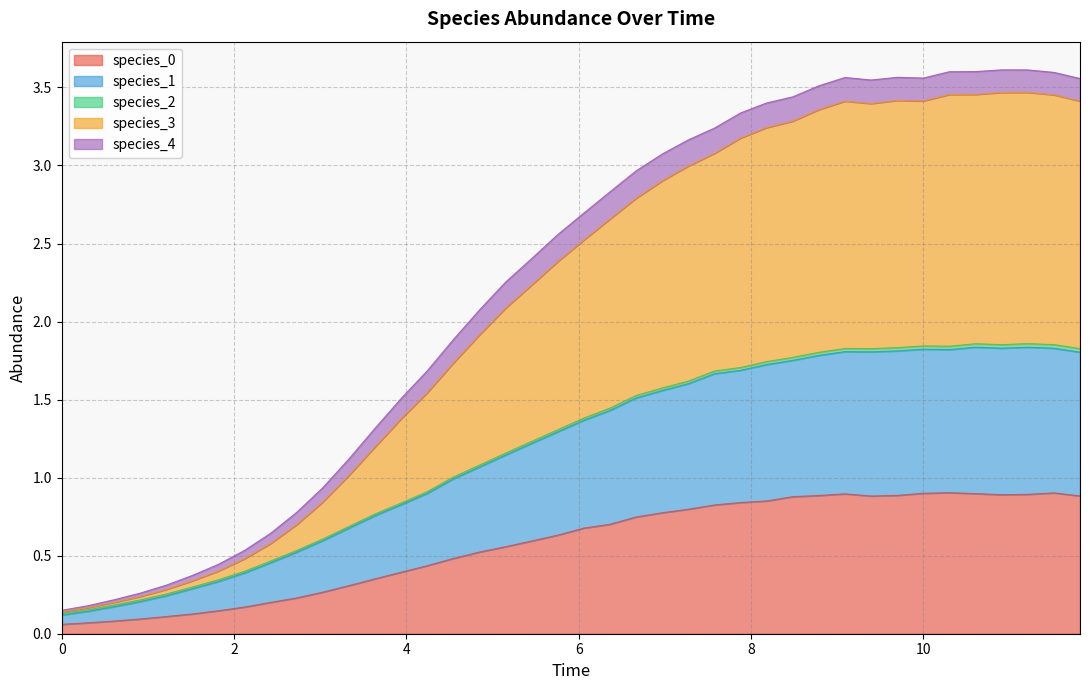

In species_0, how many points are lower than both neighbors (excluding endpoints)?

2